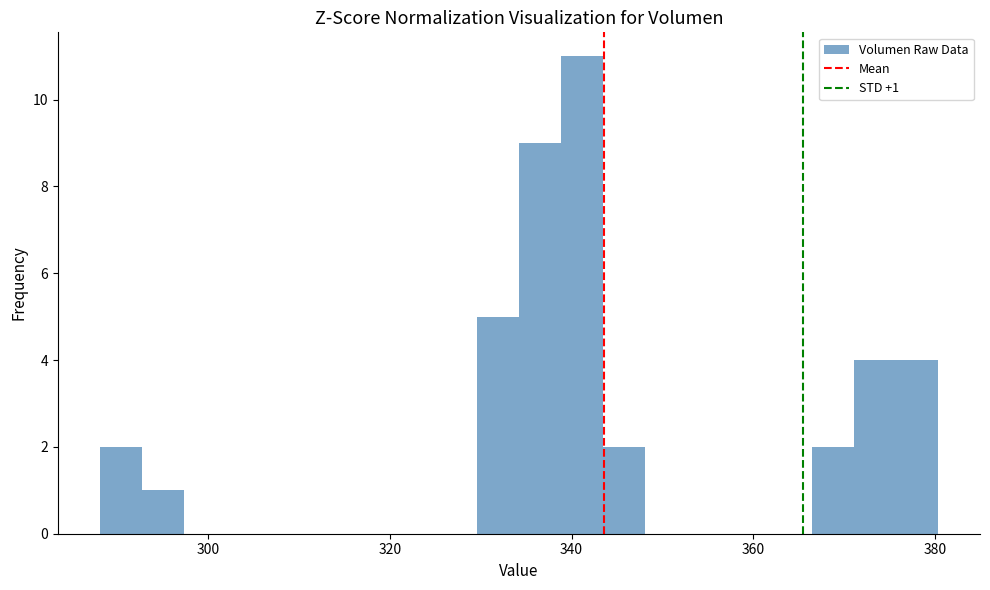

Read against the x-axis, roughly where is the centre of the tallest bar?

342